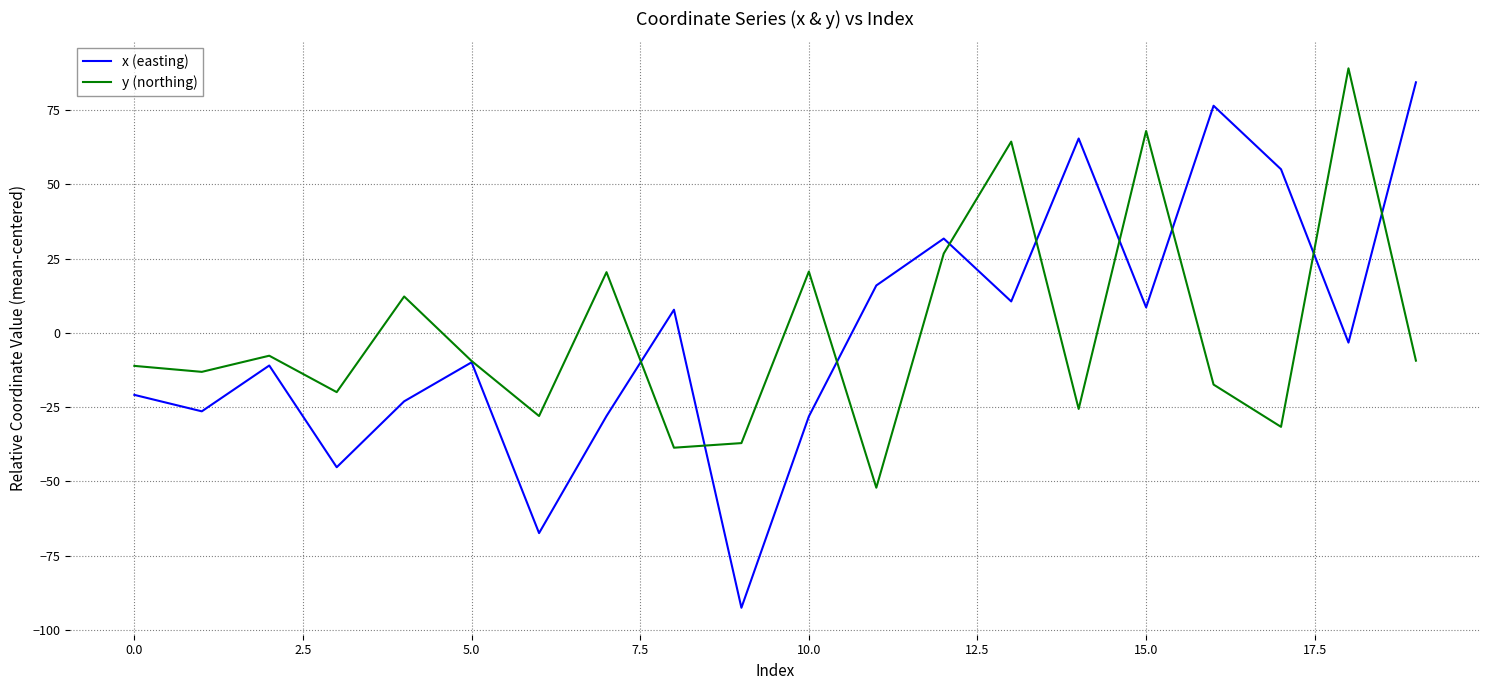

What is the lowest value of the x (easting) series?

-92.5